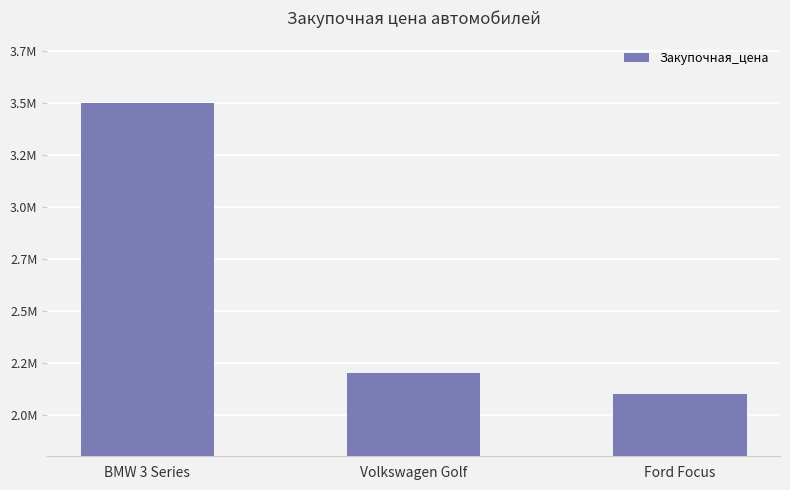

Does the chart contain any negative values?

No